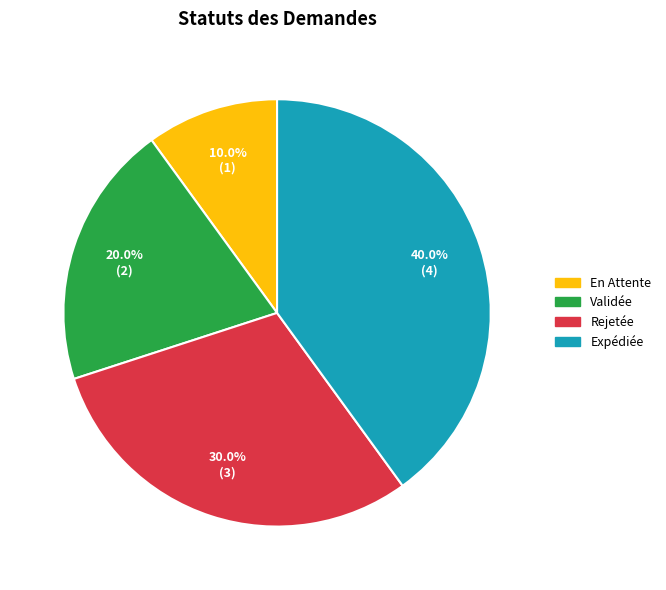

Is it true that Validée is 15% of the pie?

False